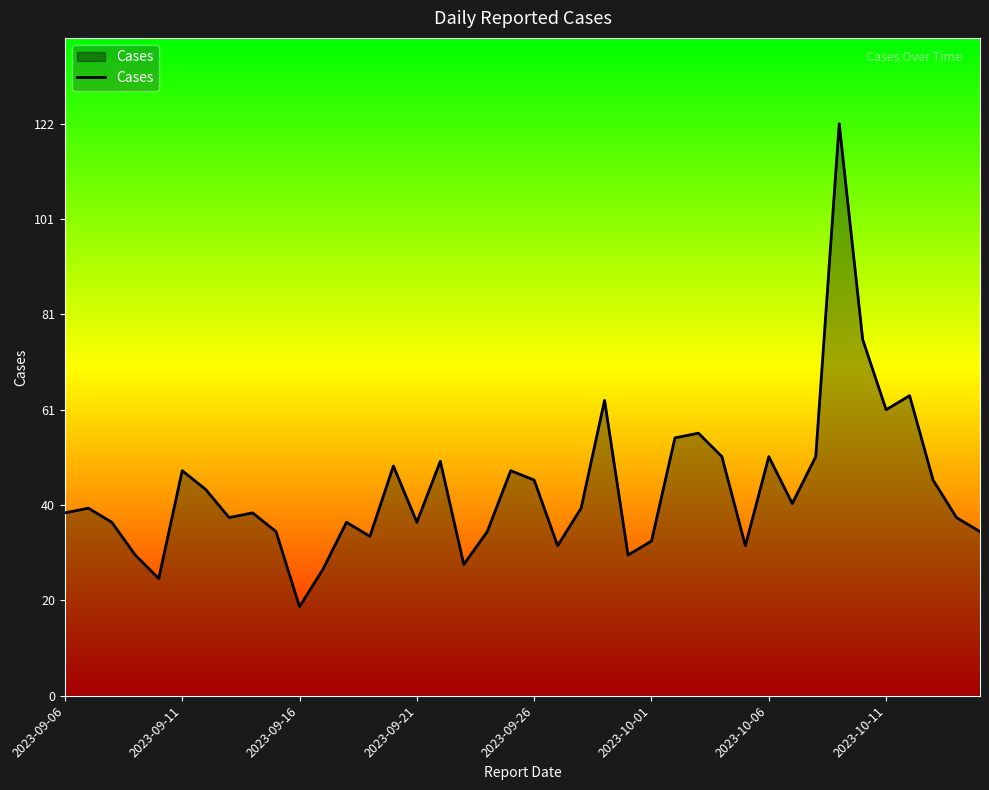

What is the difference between the maximum and minimum values?

103